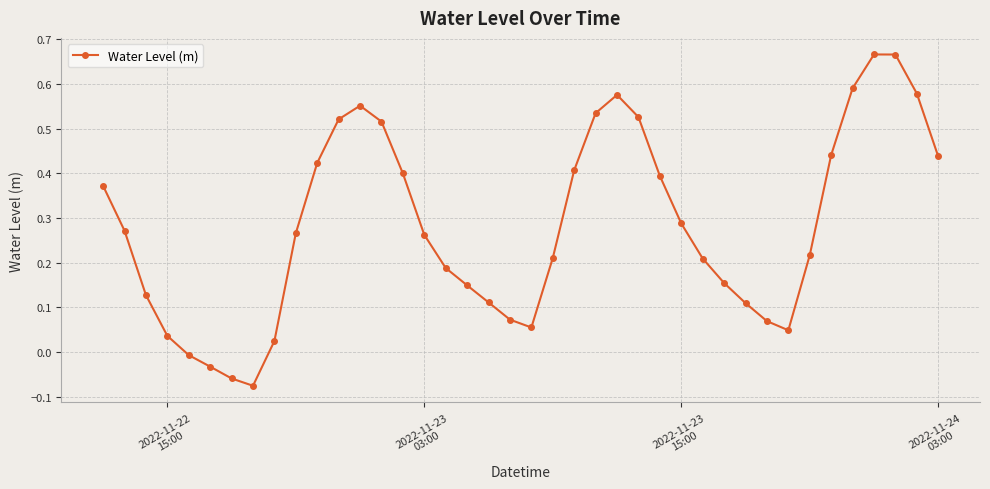

Does the chart have visible grid lines?

Yes